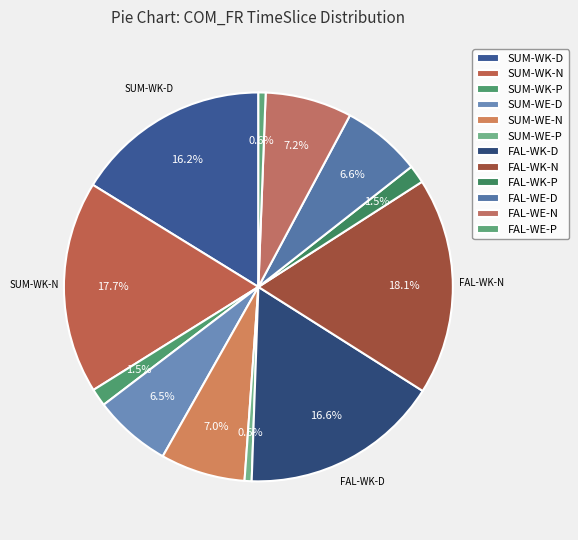

Which has a higher value, SUM-WE-P or FAL-WE-P?

FAL-WE-P